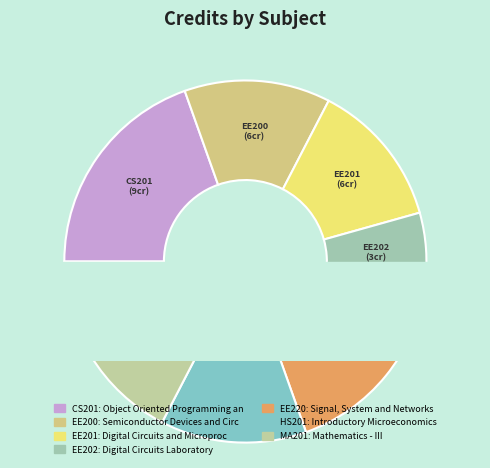

Combined, do EE200 and MA201 account for over 50%?

No